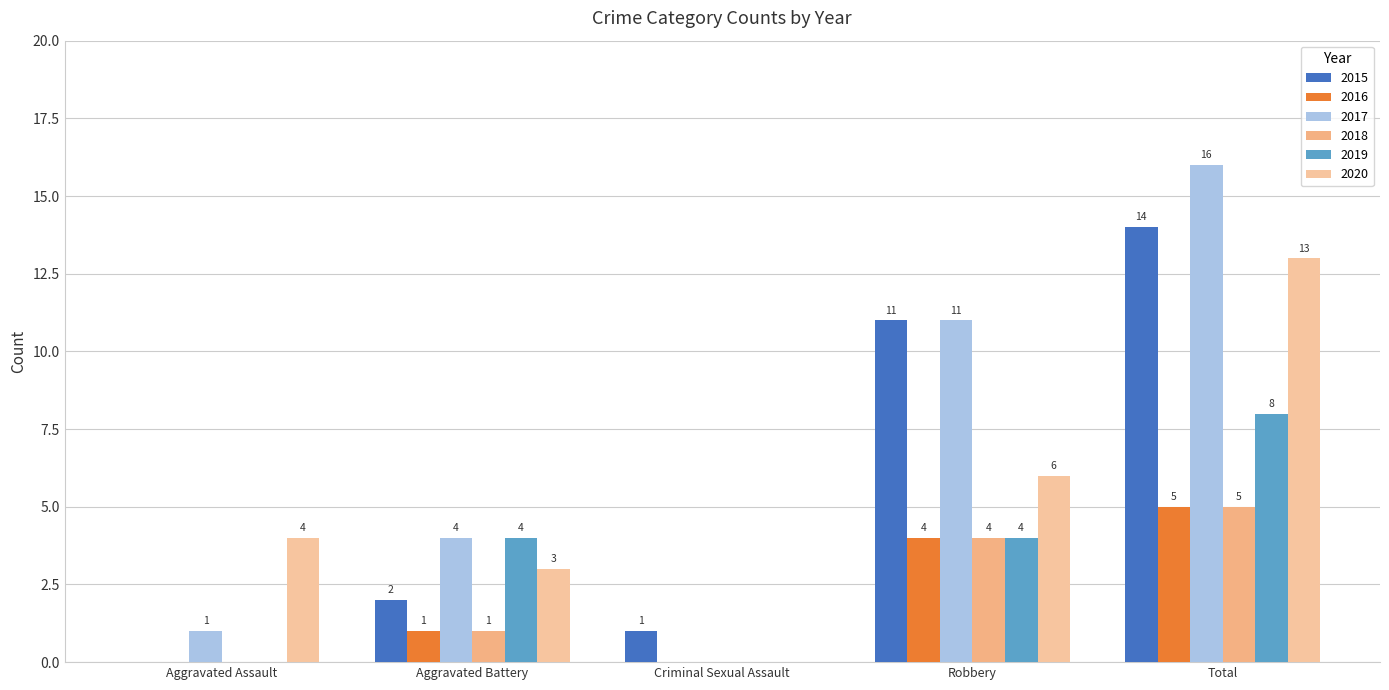

Reading right to left, list all the values displayed in this chart.

2015: 14	11	1	2	0
2016: 5	4	0	1	0
2017: 16	11	0	4	1
2018: 5	4	0	1	0
2019: 8	4	0	4	0
2020: 13	6	0	3	4